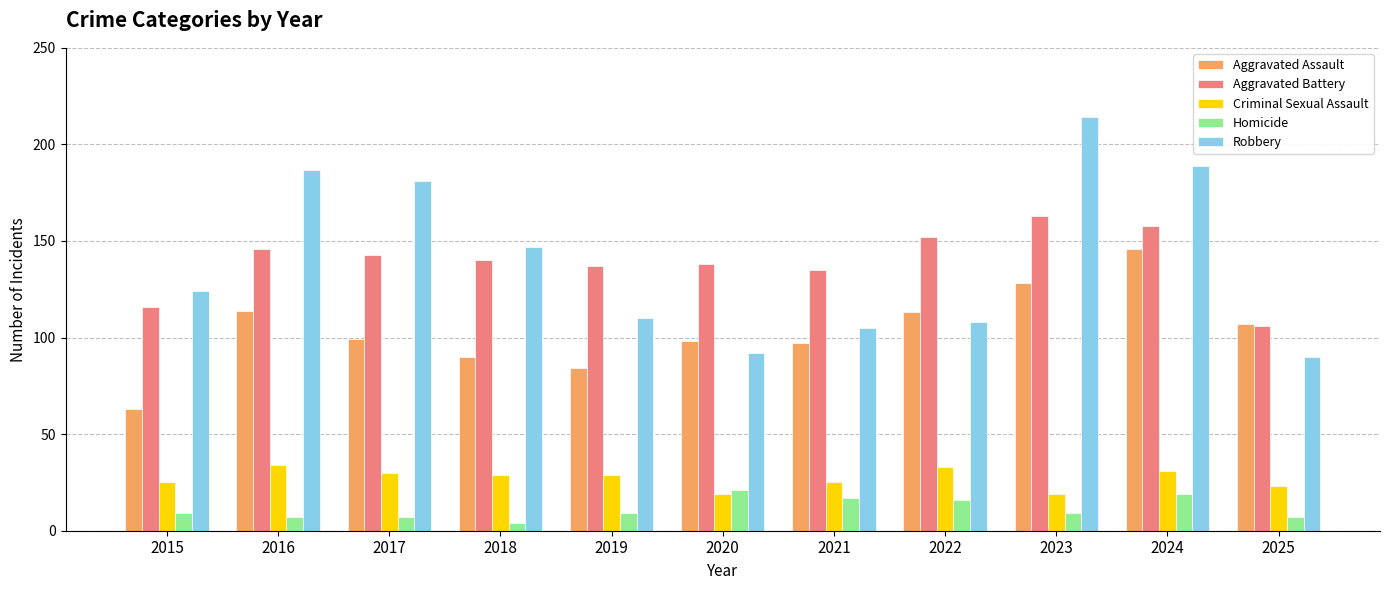

What are all the series names shown in the legend?

Aggravated Assault, Aggravated Battery, Criminal Sexual Assault, Homicide, Robbery